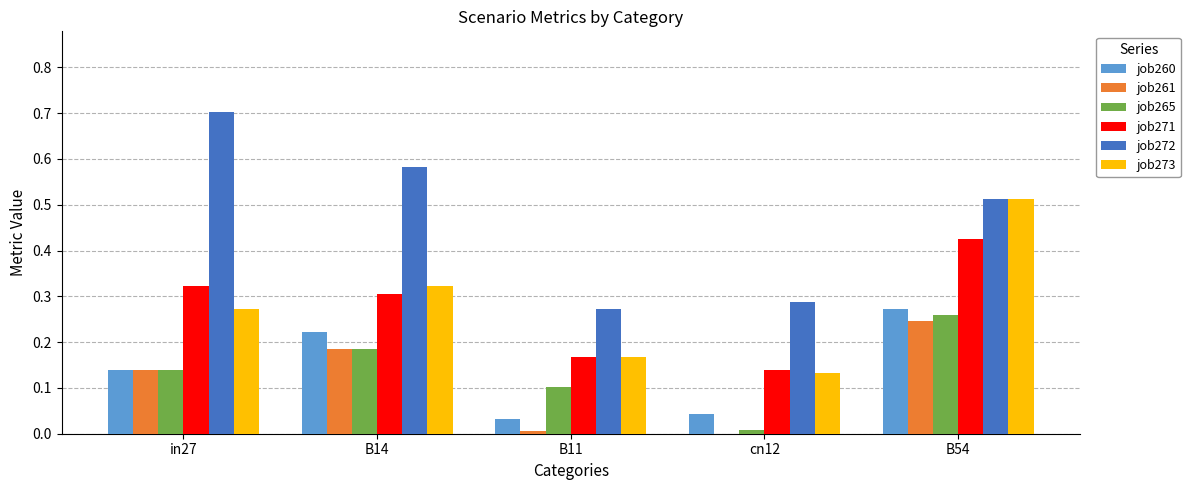

Is it true that job265 equals 0.0 at cn12?

True